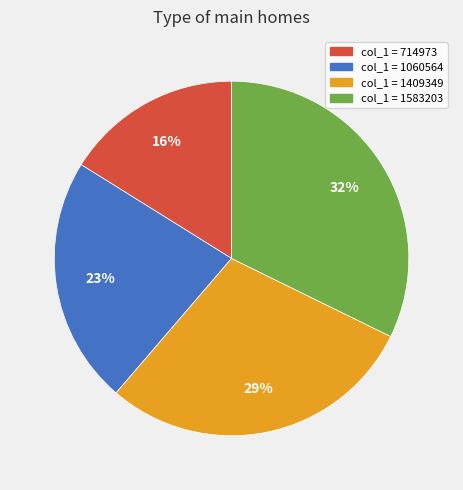

Is there a majority slice in this chart?

No